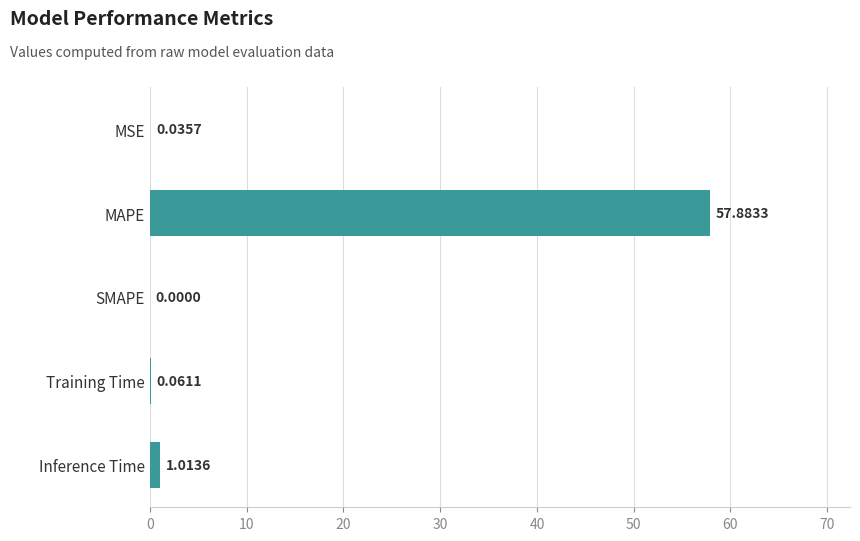

What is the change in value from MSE to MAPE?

+57.8